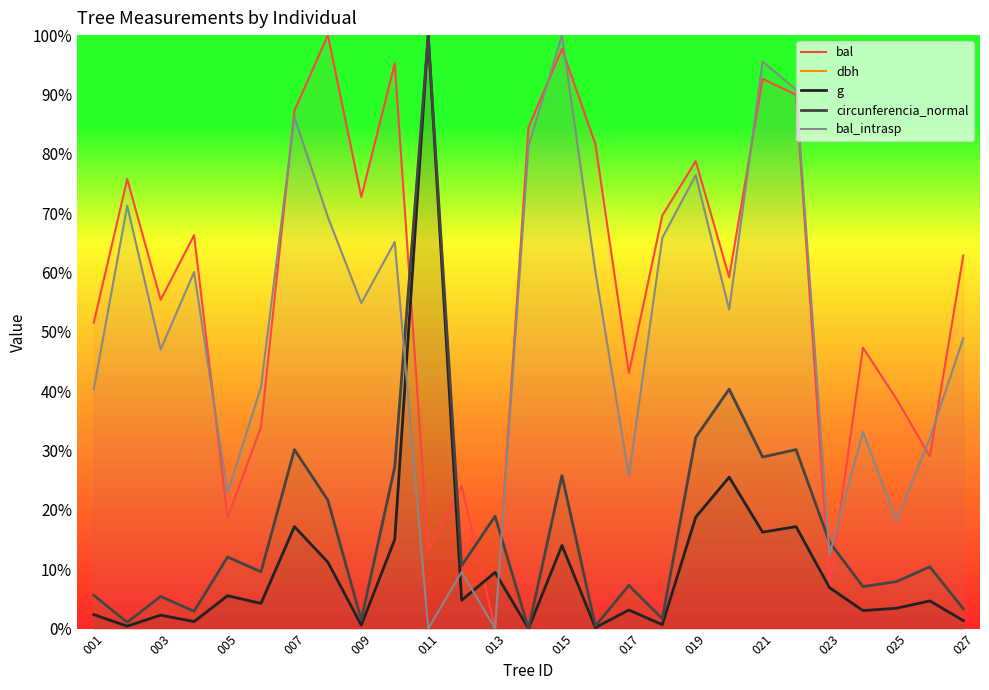

Is it true that bal_intrasp equals 18.2 at 025?

True